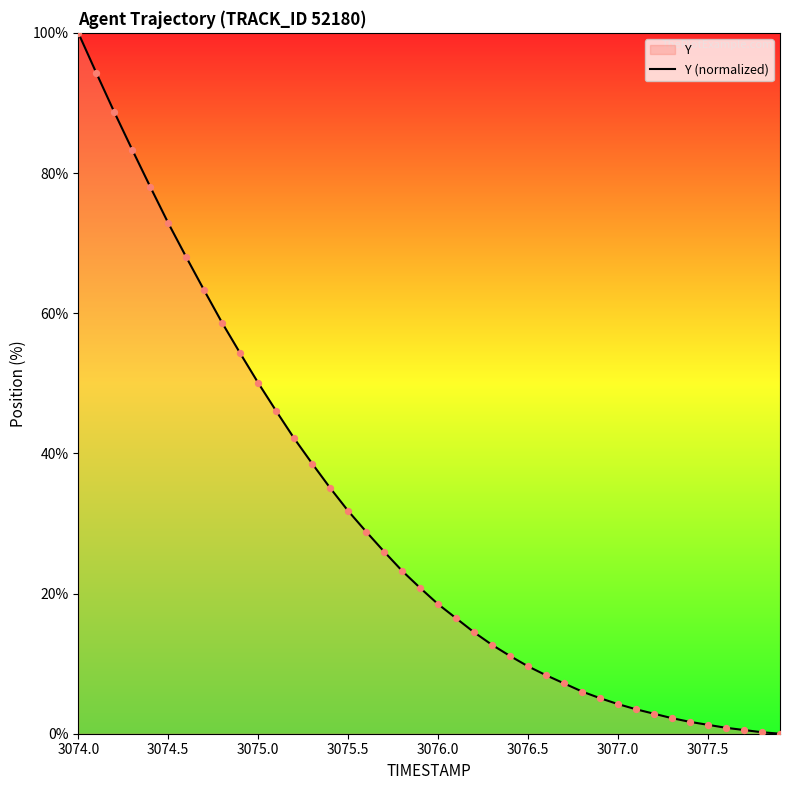

What is the difference between the maximum and minimum values?

100.0